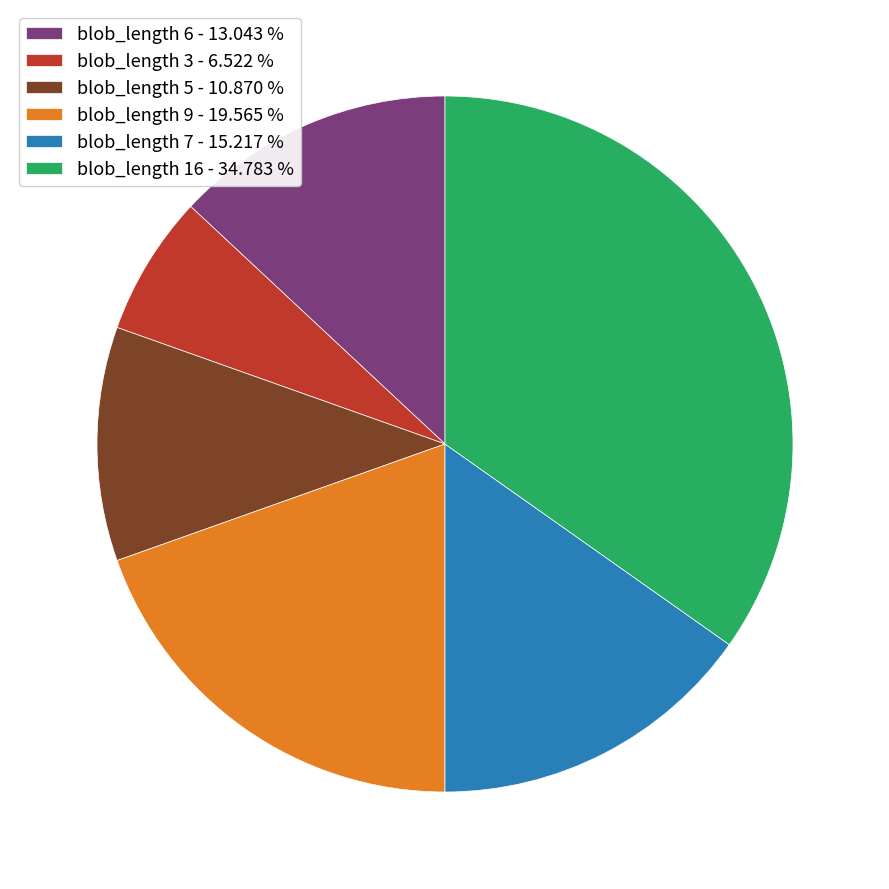

Combined, do blob_length 9 - 19.565 % and blob_length 3 - 6.522 % account for over 50%?

No